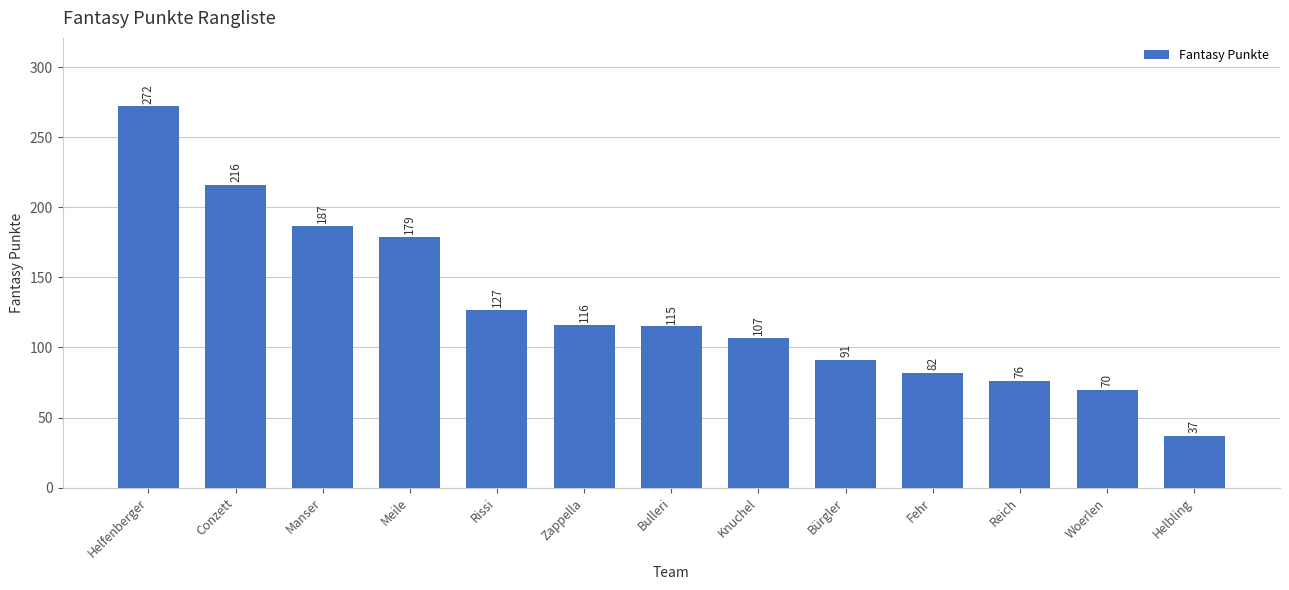

List the labels in order of value, largest first.

Helfenberger, Conzett, Manser, Meile, Rissi, Zappella, Bulleri, Knuchel, Bürgler, Fehr, Reich, Woerlen, Helbling